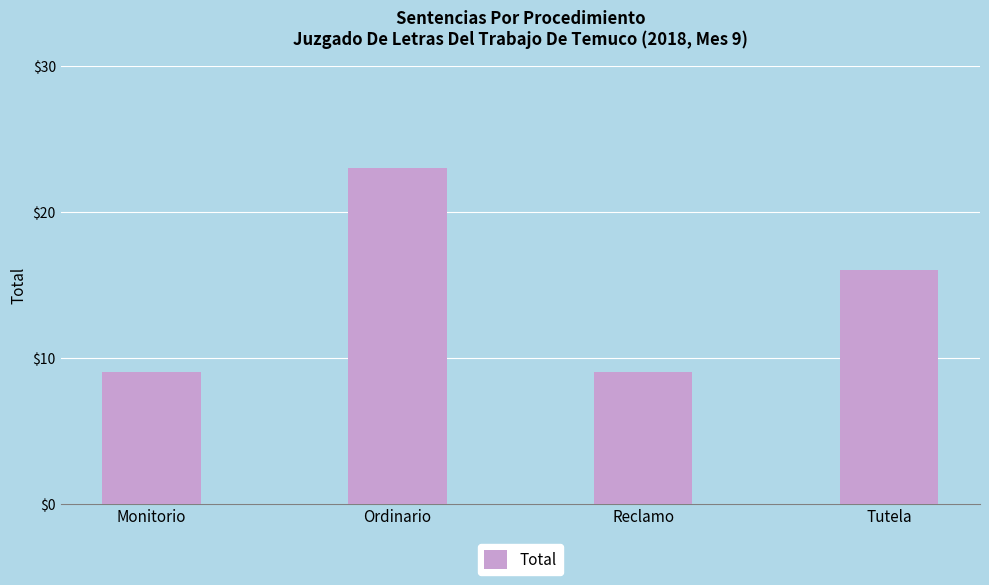

Approximately how many times larger is the value at Reclamo compared to Ordinario?

0.4